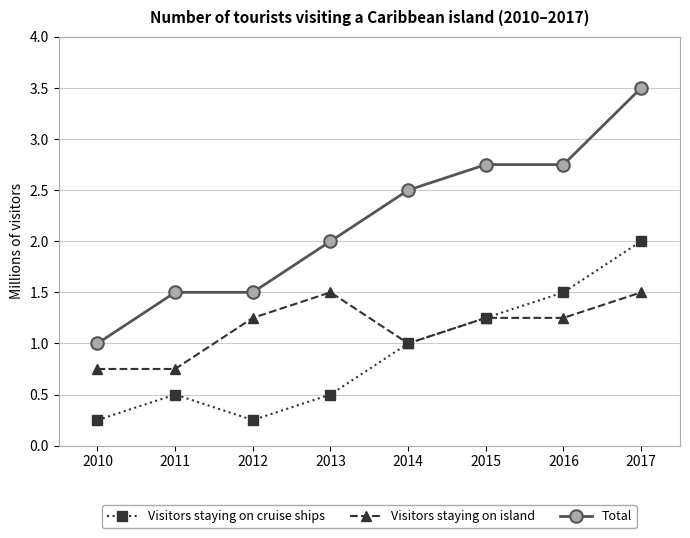

Rank the series by their average value, from lowest to highest.

Visitors staying on cruise ships, Visitors staying on island, Total